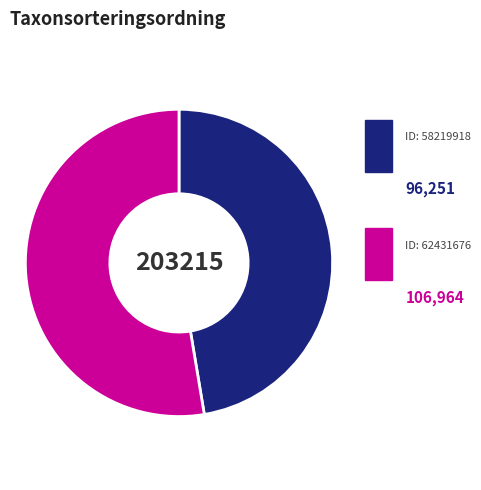

Is there any slice that represents more than half of the pie?

Yes